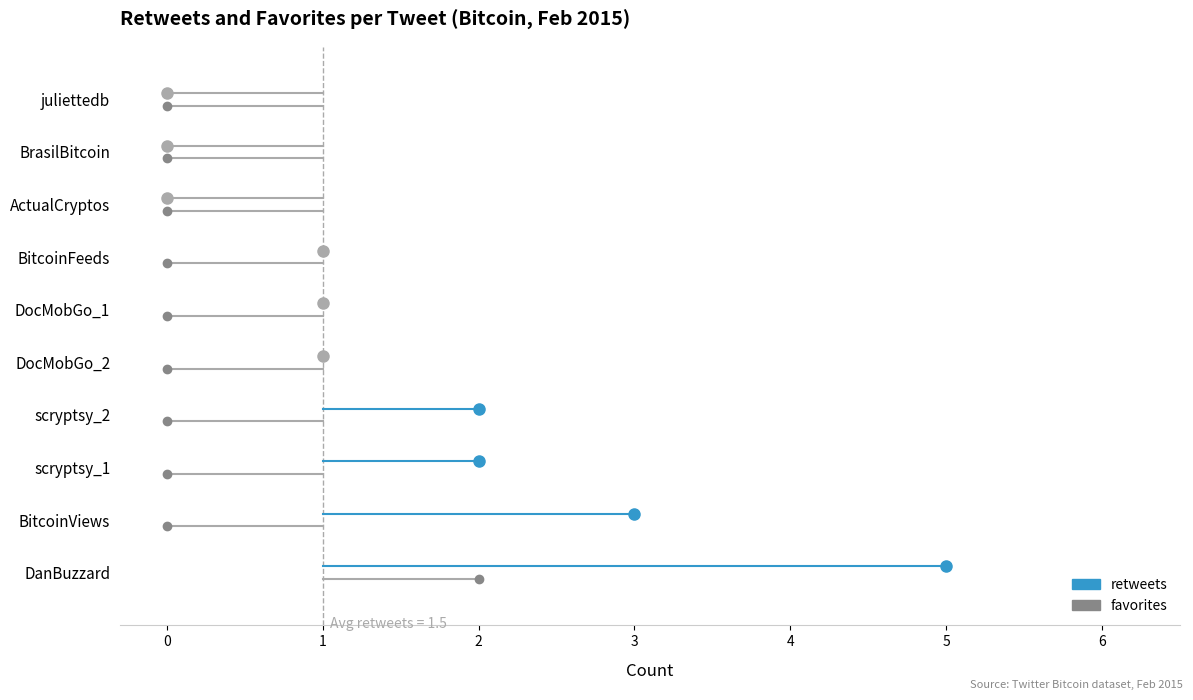

Is it true that favorites equals 1 at DocMobGo_2?

False